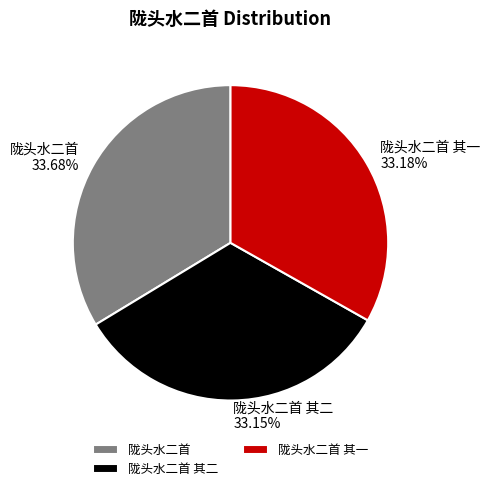

True or false: 陇头水二首 其二 accounts for 18% of the total.

False